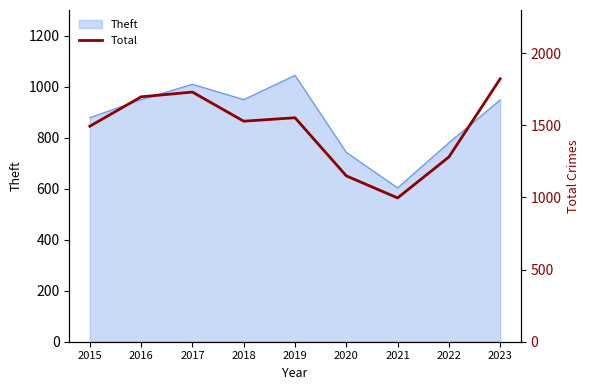

Reading left to right, what are all the values shown in this chart?

1494	1698	1731	1529	1553	1150	997	1281	1823